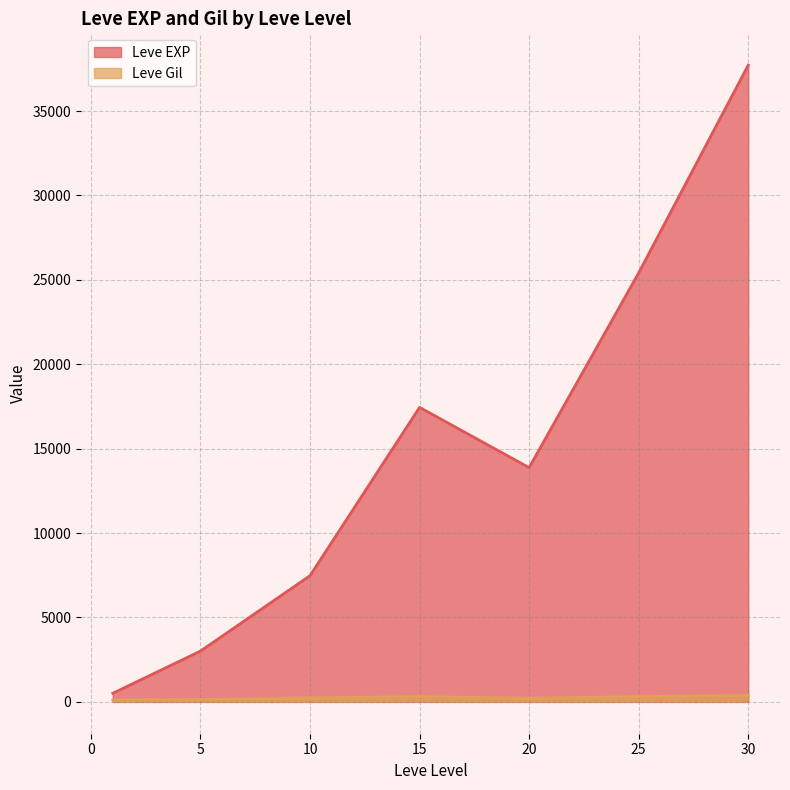

What are all the series names shown in the legend?

Leve EXP, Leve Gil